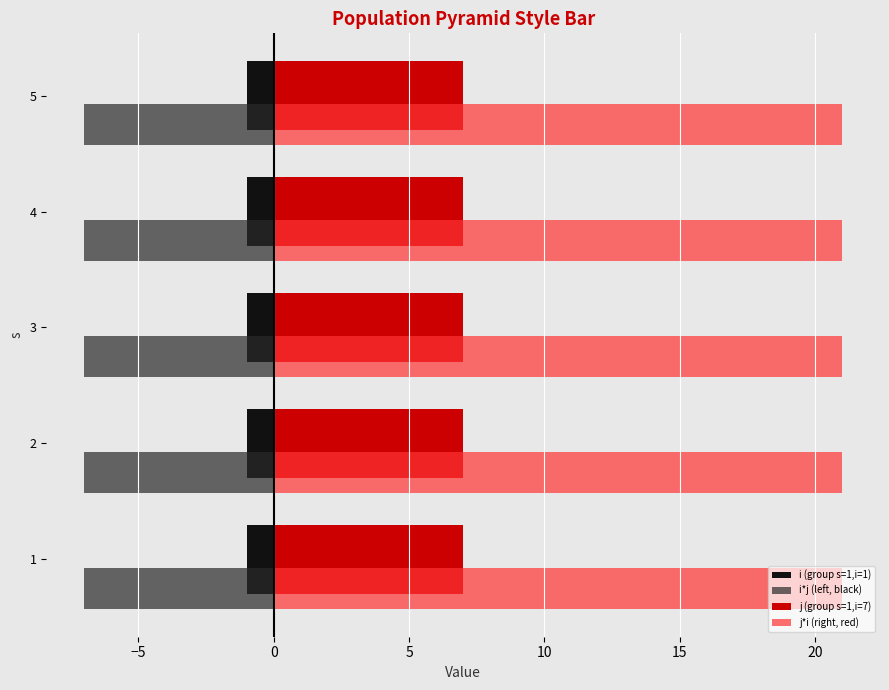

The j*i (right, red) series shows 21 at 3. True or false?

True